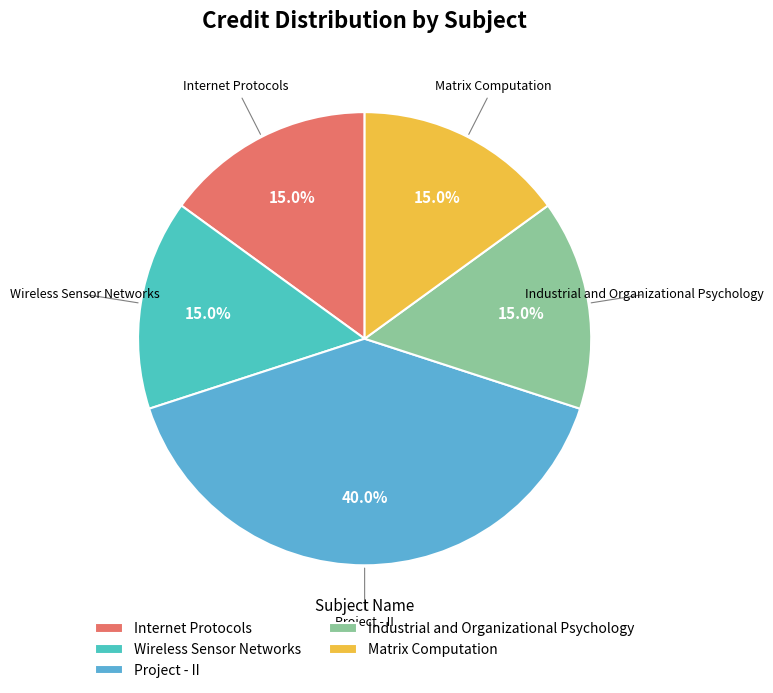

To the nearest percent, what portion does Internet Protocols represent?

15%